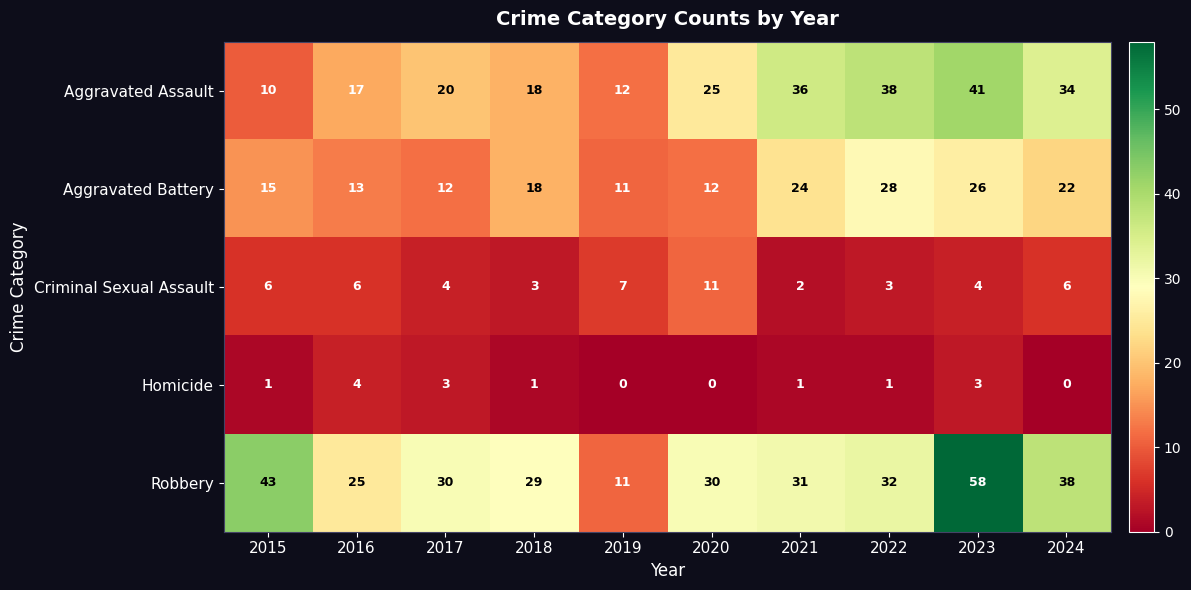

The Aggravated Battery series shows 11 at 2019. True or false?

True